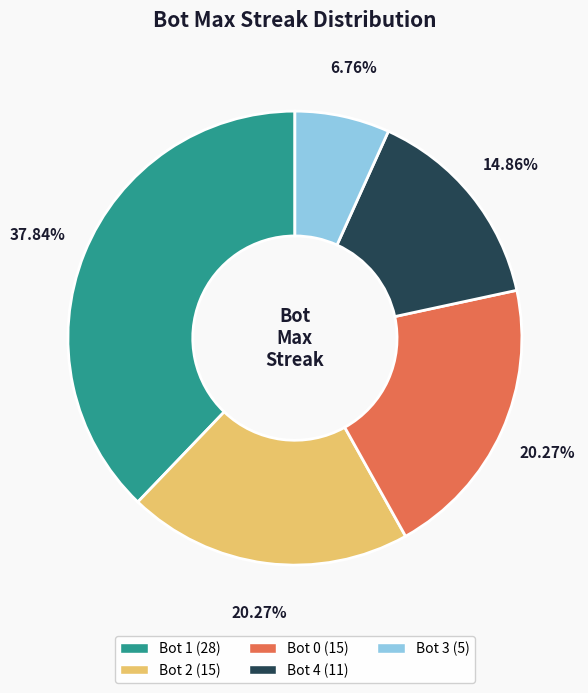

Is there any slice that represents more than half of the pie?

No